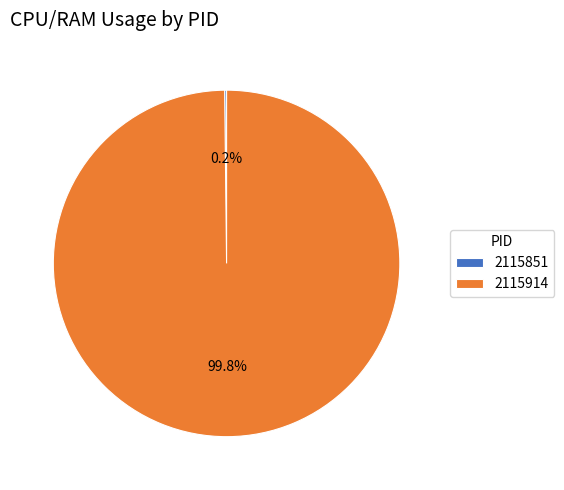

What is the largest slice in the pie chart?

2115914